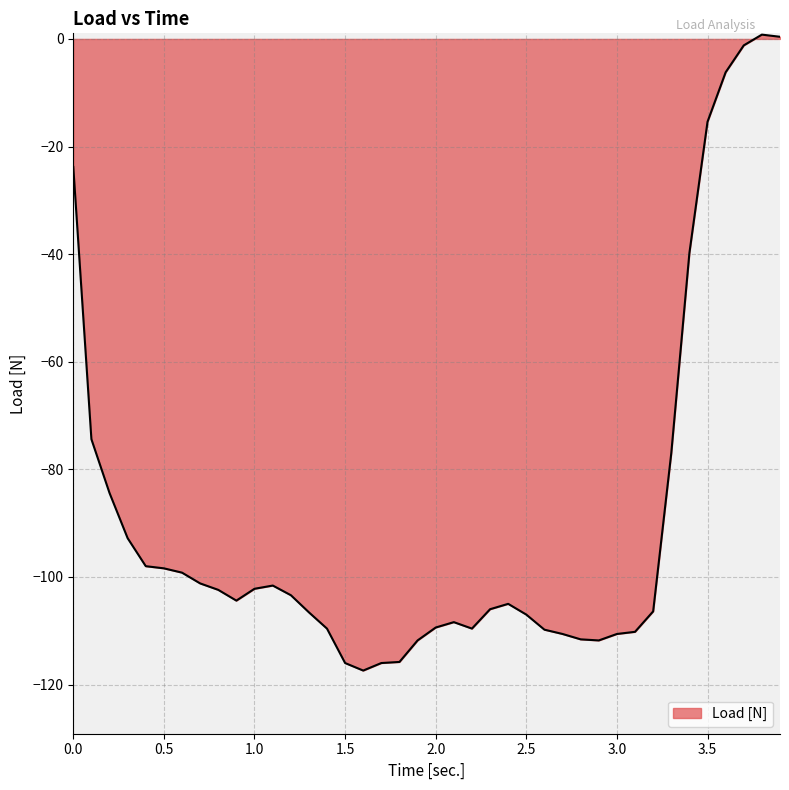

Does the chart display data point markers on the line(s)?

No